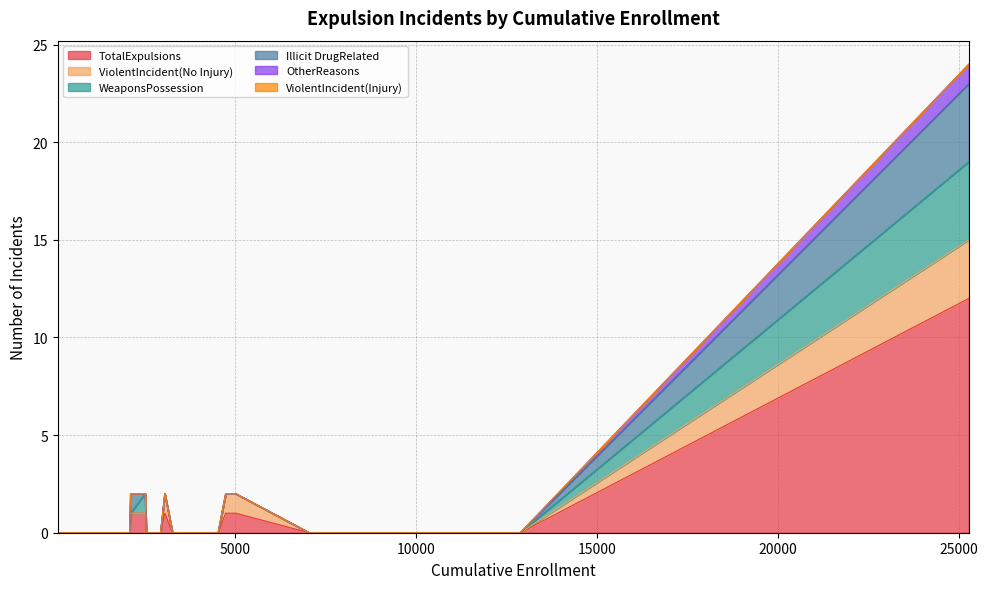

At how many categories does at least one series exceed 9?

1